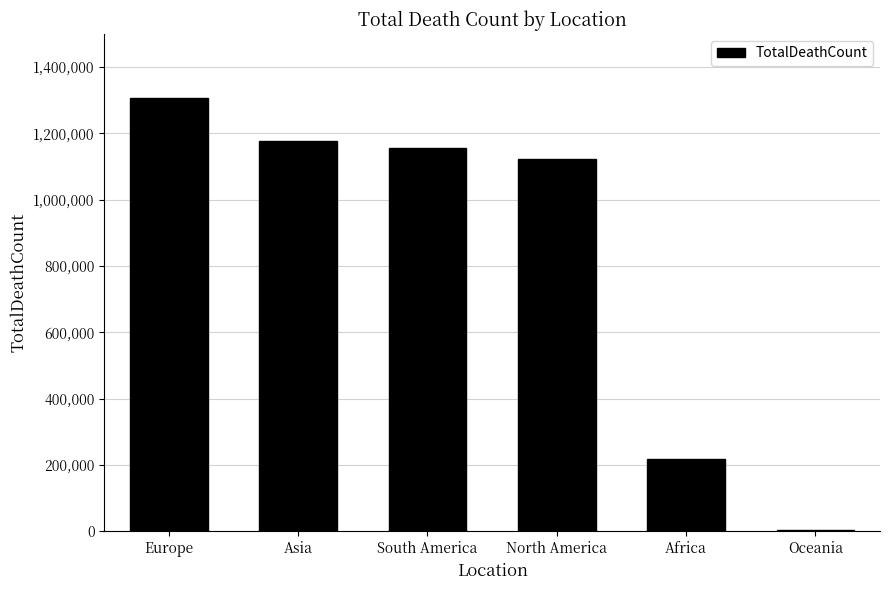

Where is the data nearest to the value 654928?

Africa